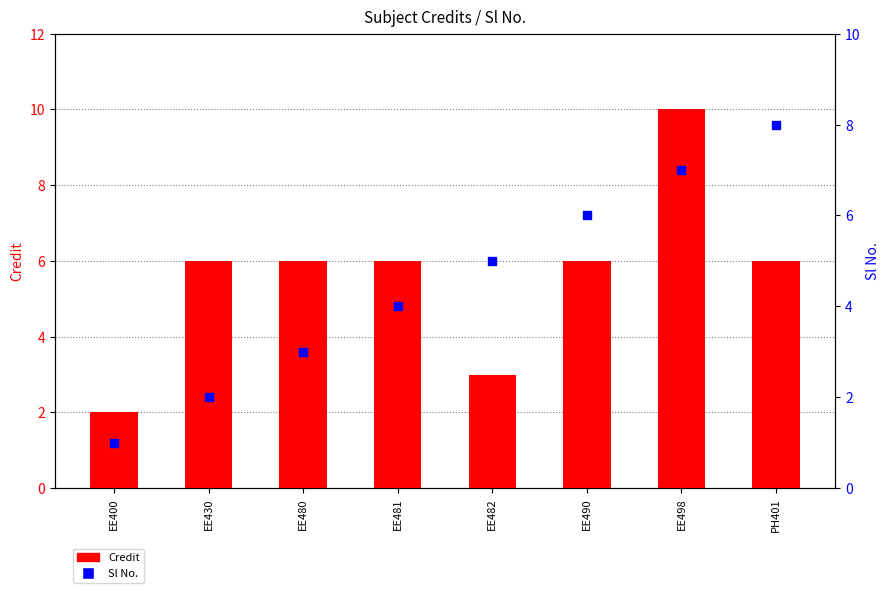

At how many categories does at least one series exceed 4?

7